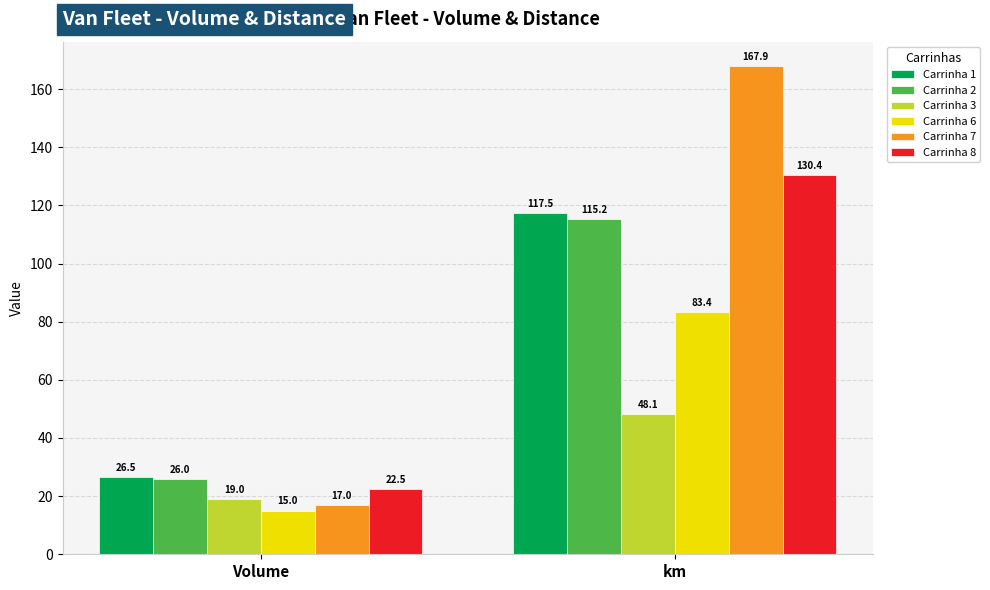

At which category does the chart reach its minimum across all series?

Volume